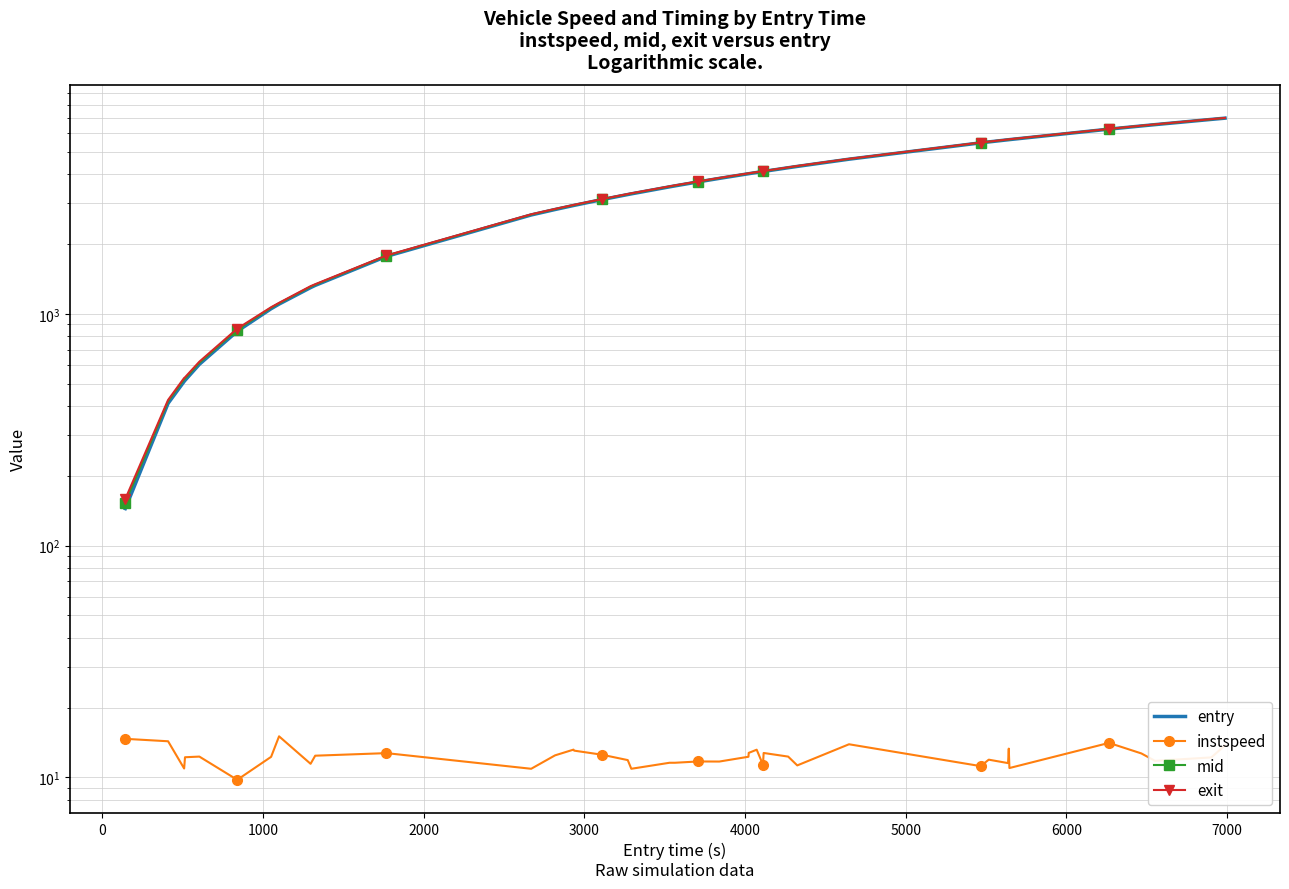

The value of entry at 21 is 1622.1. True or false?

False